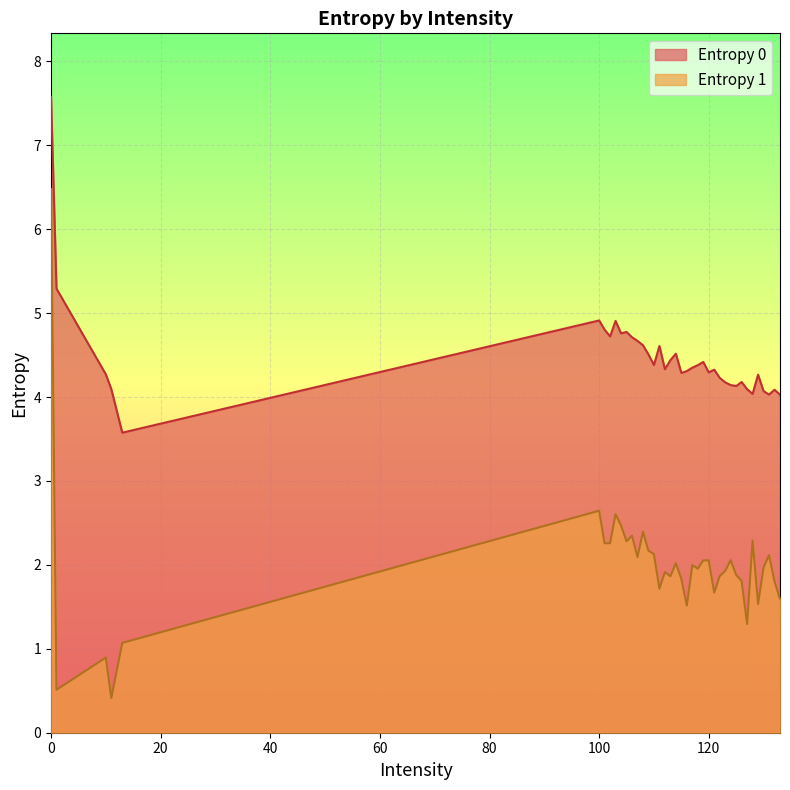

True or false: Entropy 1 has more than 1 points higher than both neighbors.

True